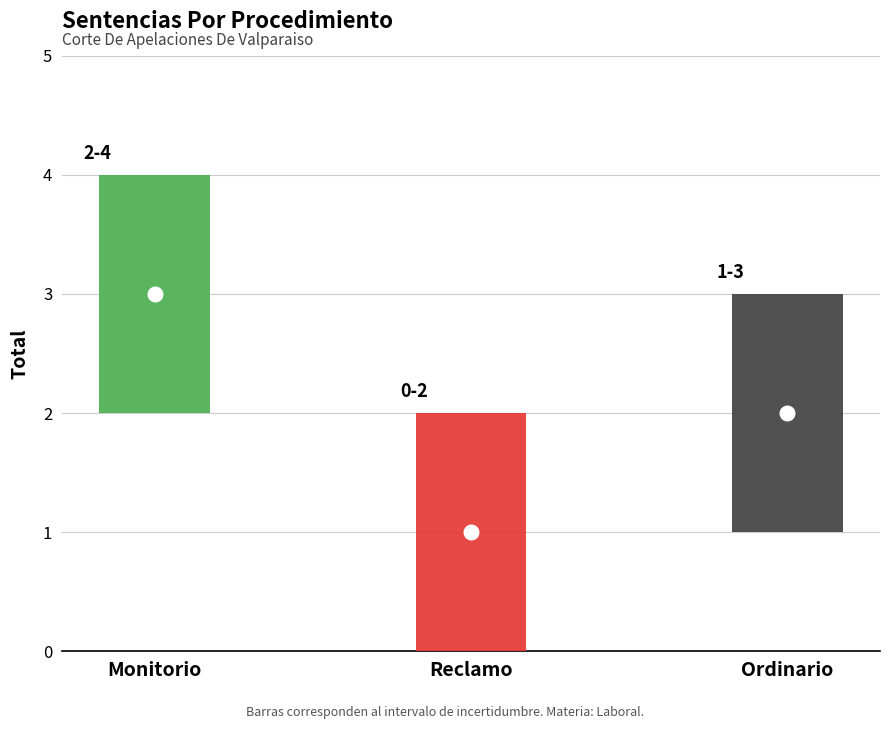

What is the change in value from Monitorio to Ordinario?

-1